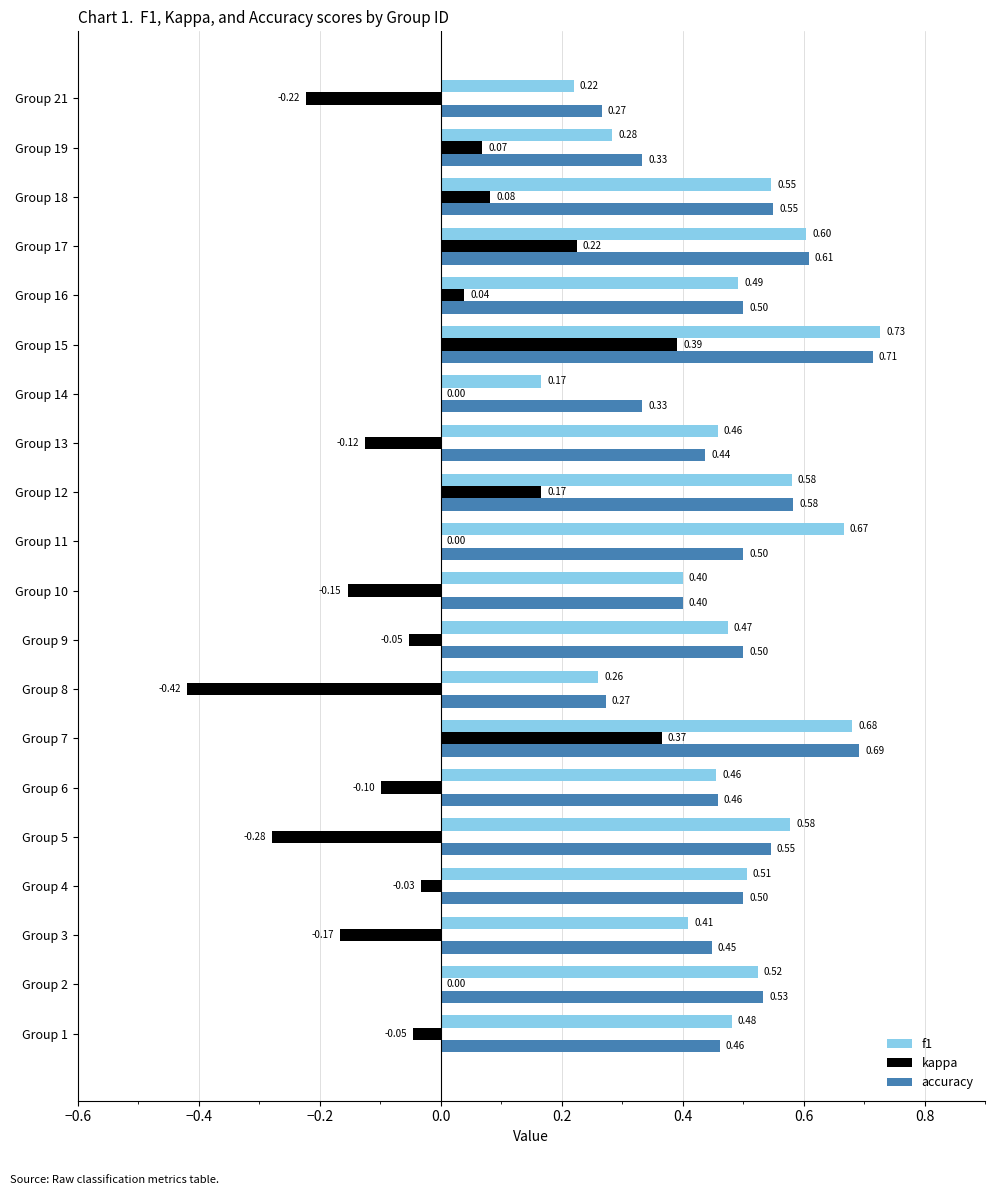

Which series changed the most between Group 12 and Group 21?

kappa